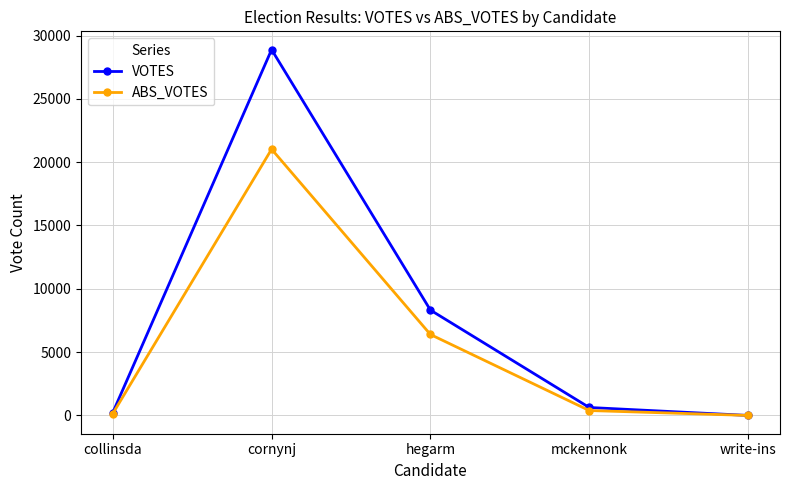

Reading left to right, transcribe all the data shown in this chart.

VOTES: collinsda=223	cornynj=28888	hegarm=8319	mckennonk=628	write-ins=0
ABS_VOTES: collinsda=143	cornynj=21024	hegarm=6392	mckennonk=387	write-ins=0